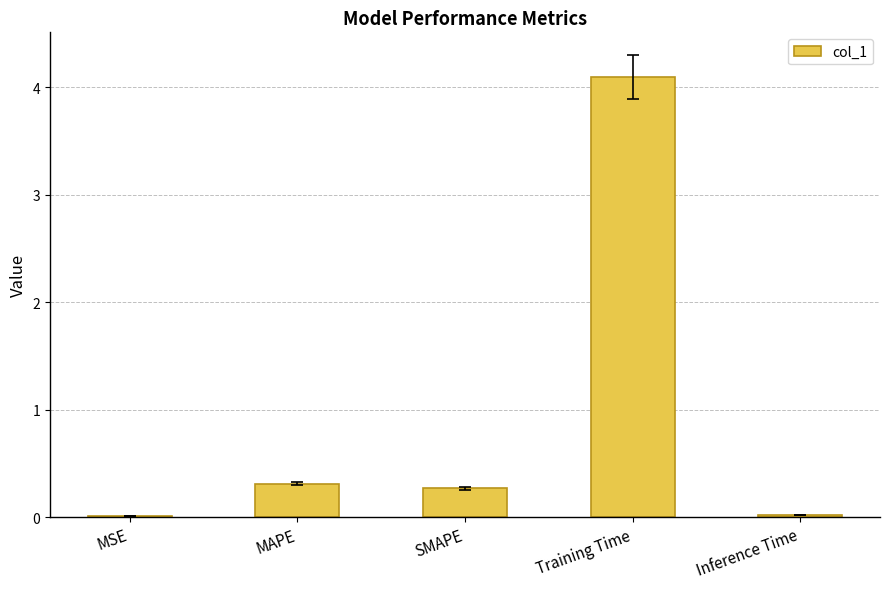

What is the change in value from MSE to Training Time?

+4.1